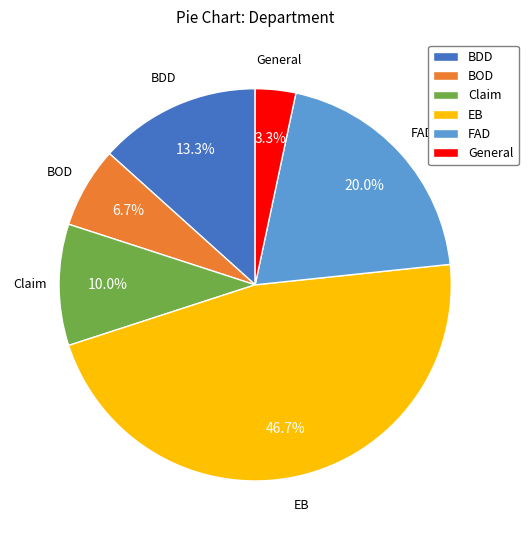

To the nearest percent, what portion does Claim represent?

10%